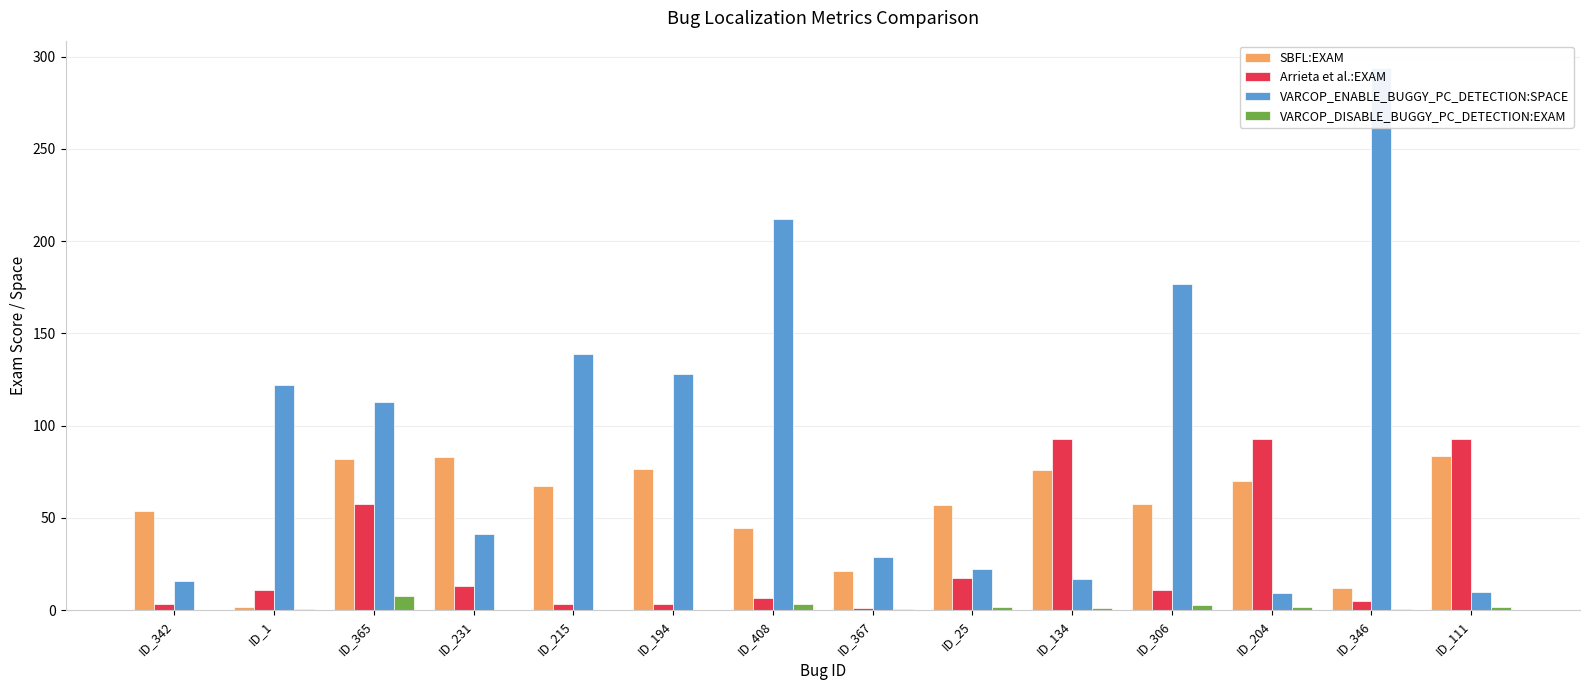

What is the sum of all SBFL:EXAM values?

785.6